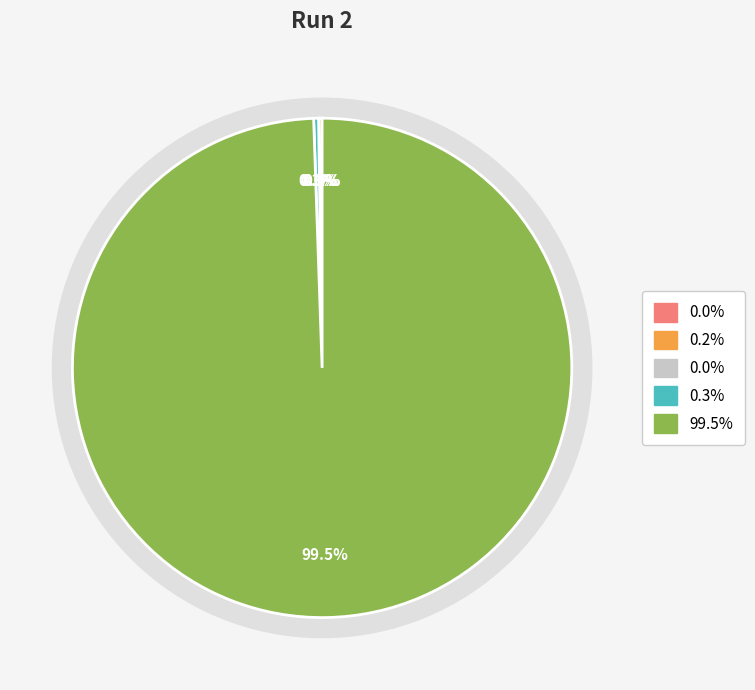

How many segments does this pie chart have?

5